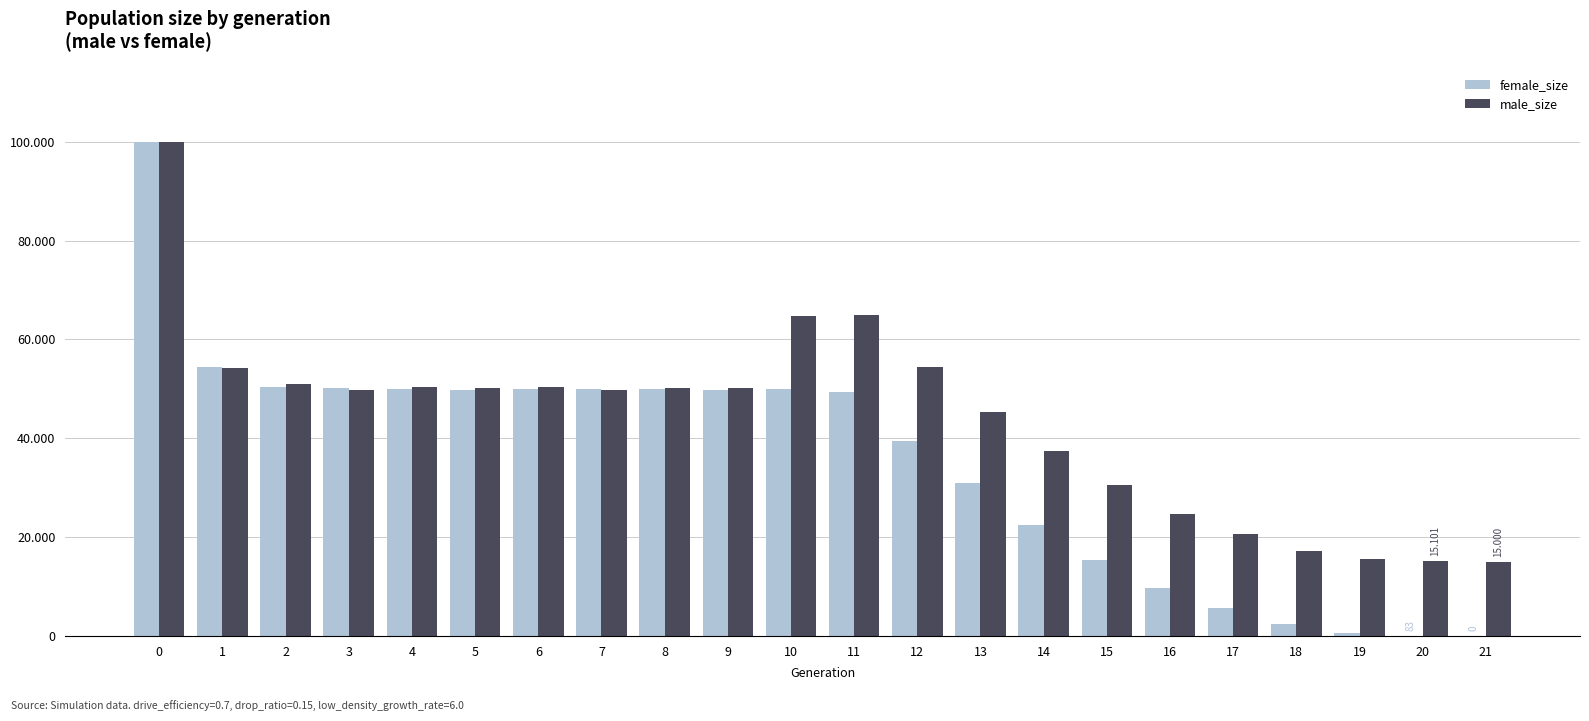

What are all the series names shown in the legend?

female_size, male_size